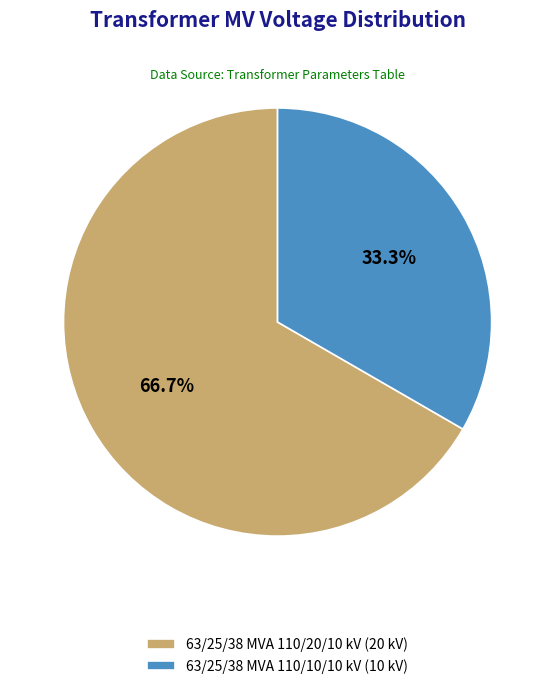

Combined, do 63/25/38 MVA 110/10/10 kV and 63/25/38 MVA 110/20/10 kV account for over 50%?

Yes